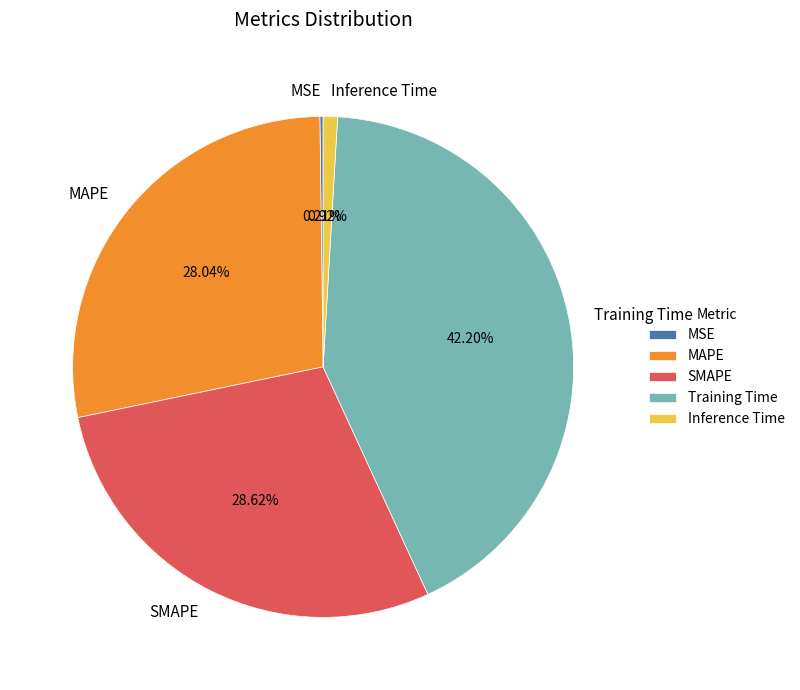

Which category has the biggest portion of the pie?

Training Time